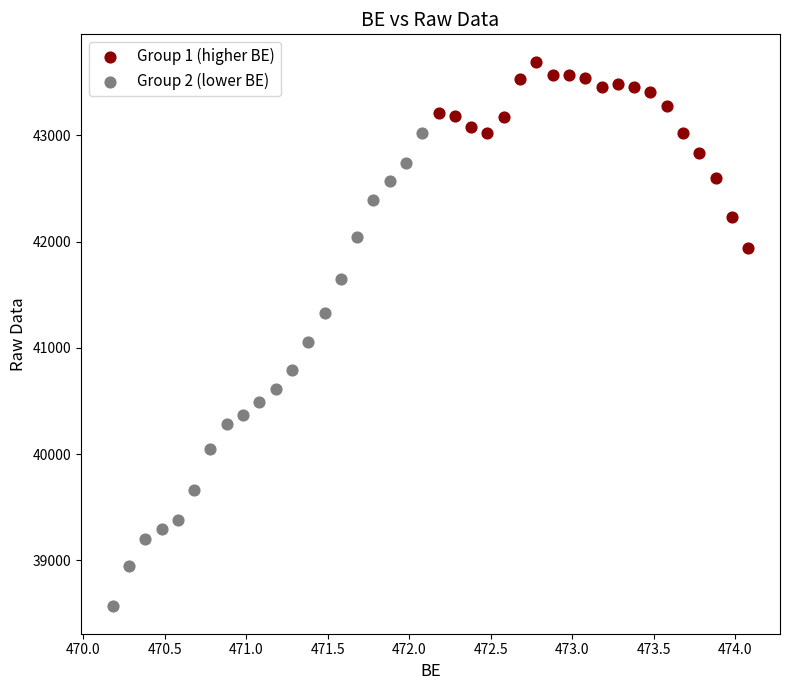

What are all the series names shown in the legend?

Group 1 (higher BE), Group 2 (lower BE)